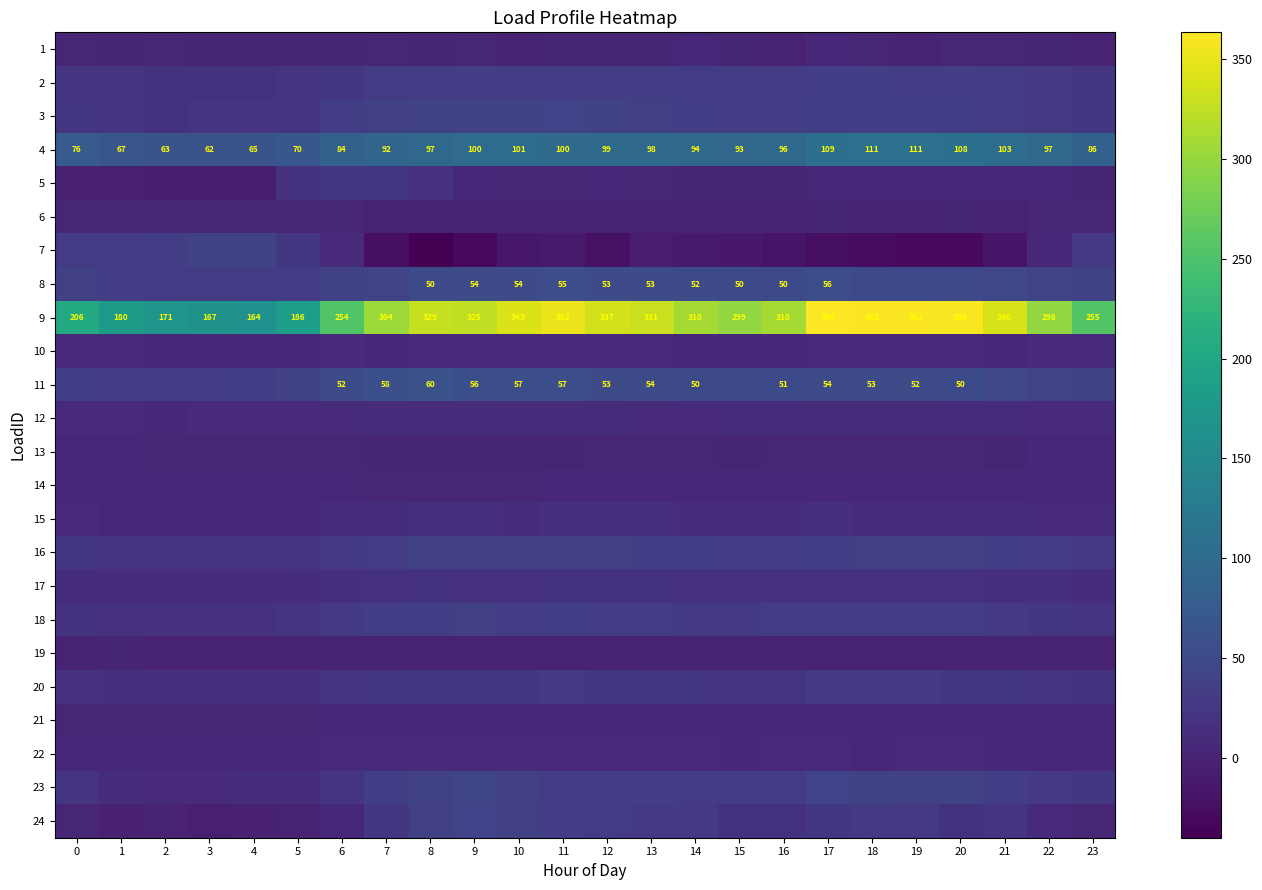

What is the maximum value for 4?

111.5